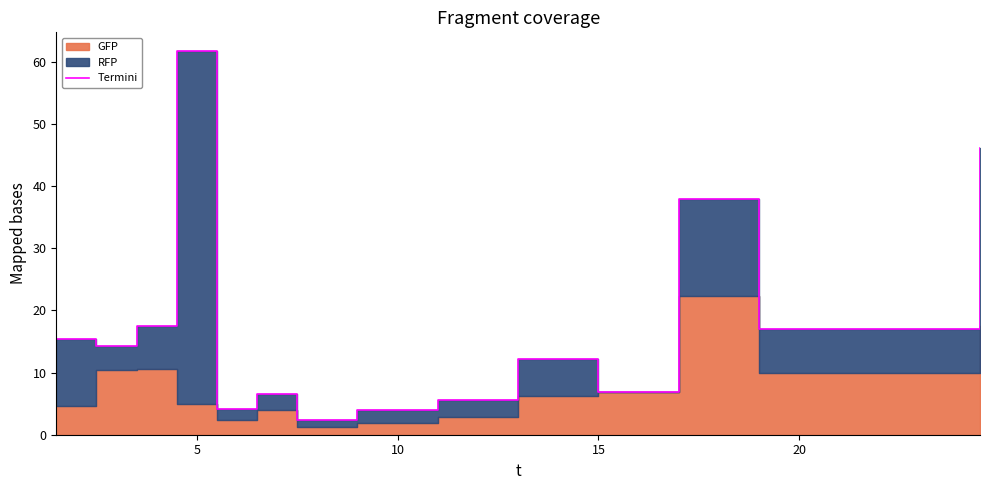

What is the ratio of the value at 20 to the value at 5?

0.3